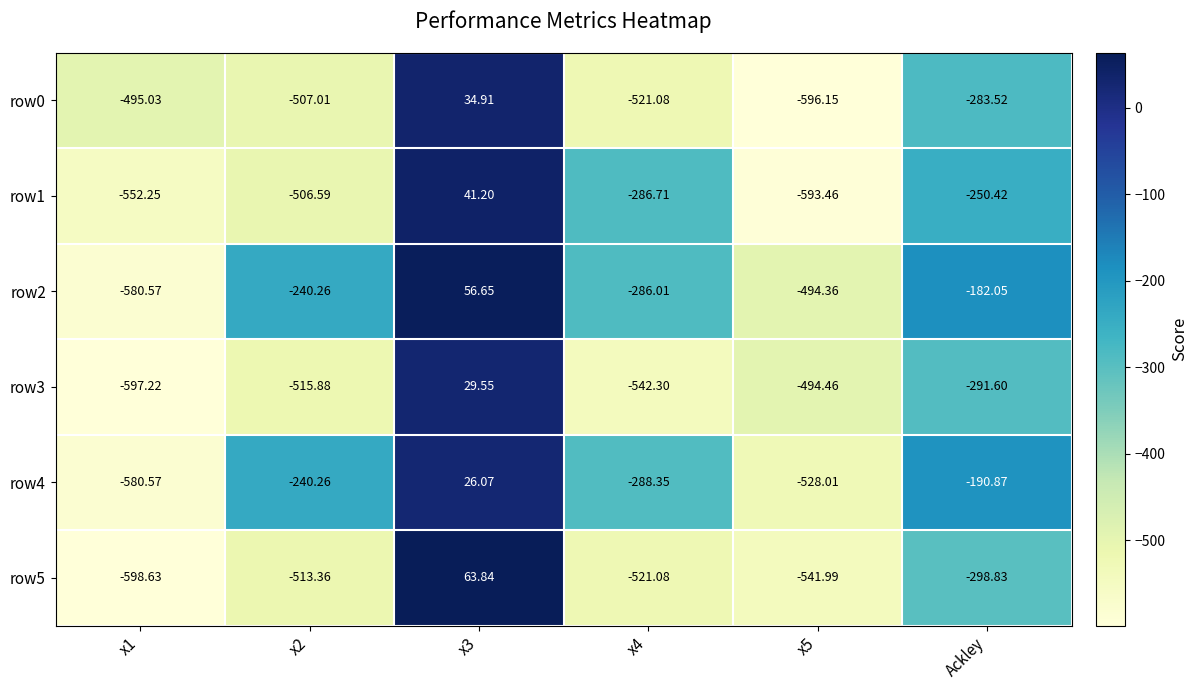

Which label corresponds to the smallest value in the chart?

x1